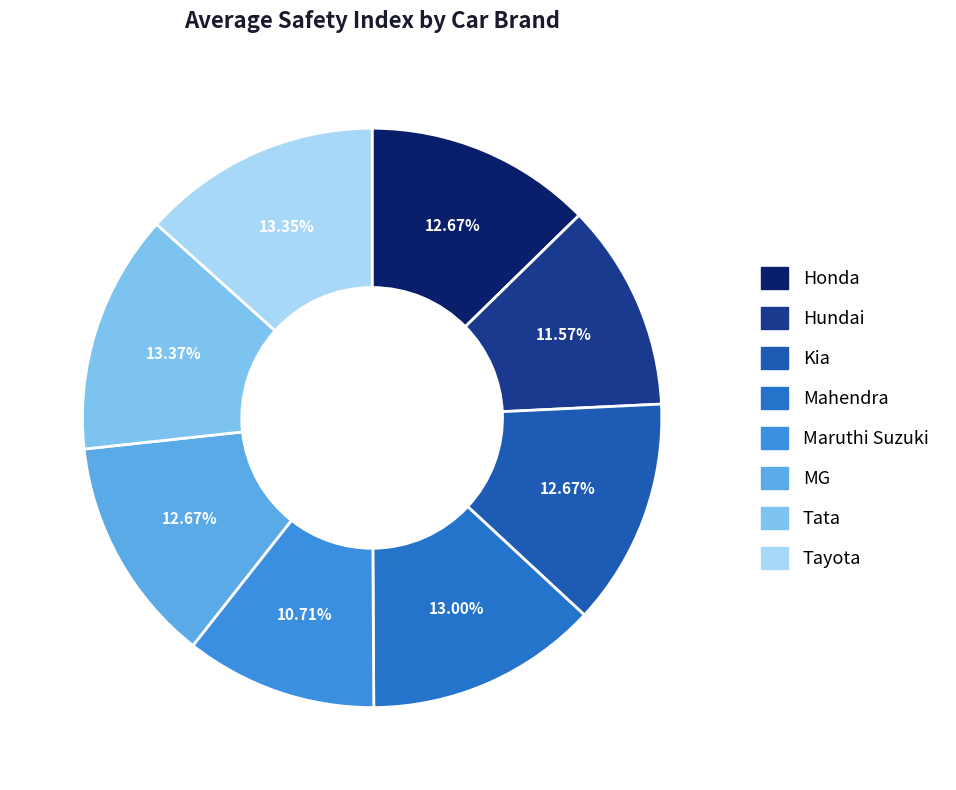

To the nearest percent, what portion does Honda represent?

13%